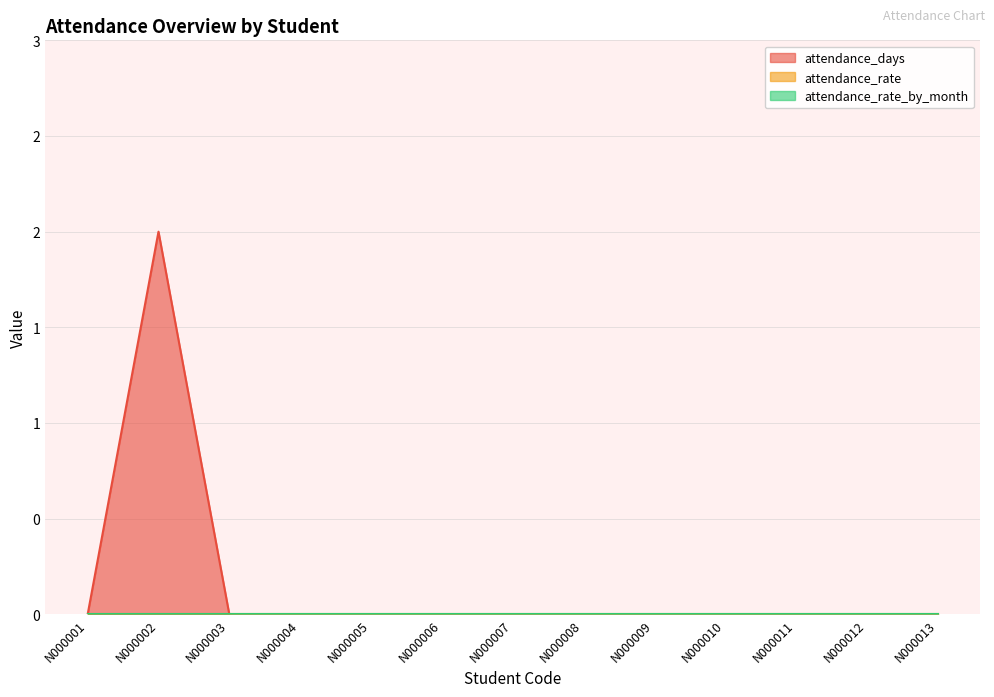

What is the difference between the maximum and minimum values in the attendance_days series?

2